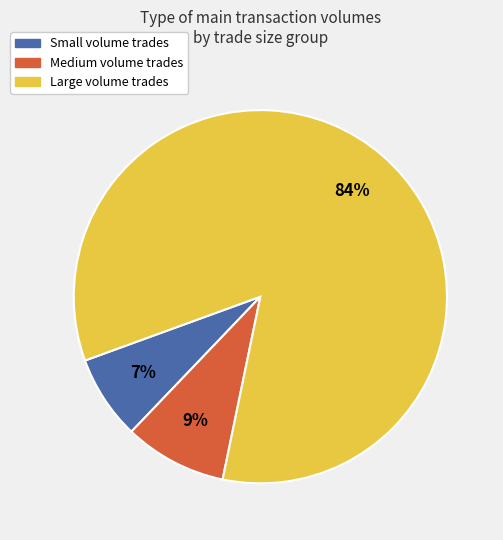

Is there a majority slice in this chart?

Yes